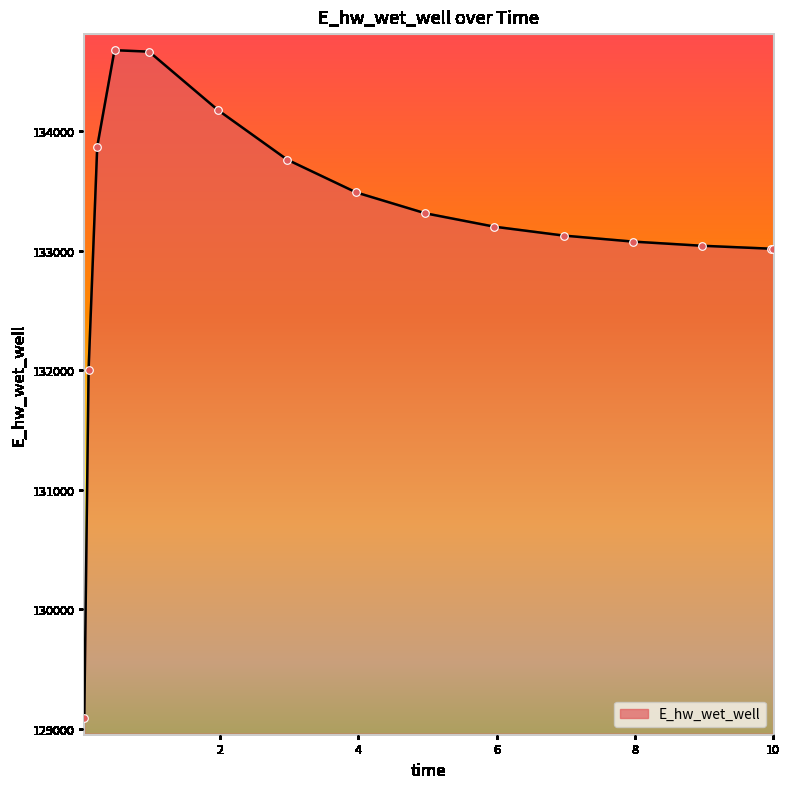

What is the maximum value shown in the chart?

134678.3